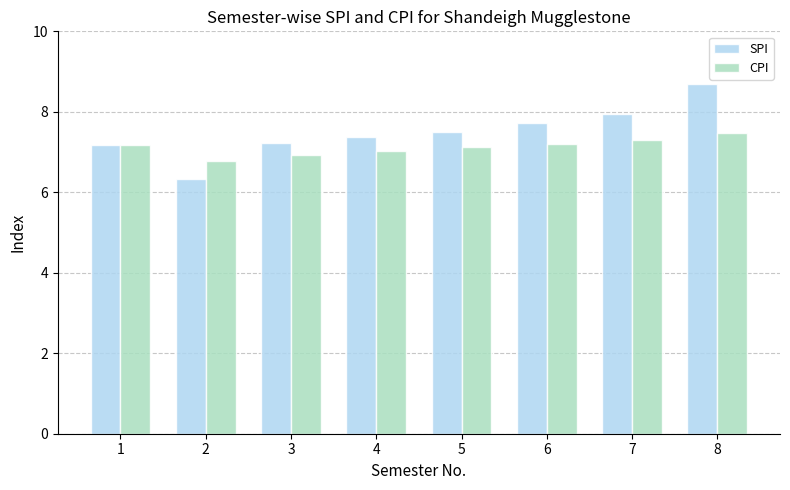

Reading left to right, list all the values displayed in this chart.

SPI: 7.2	6.3	7.2	7.4	7.5	7.7	8.0	8.7
CPI: 7.2	6.8	6.9	7.0	7.1	7.2	7.3	7.5